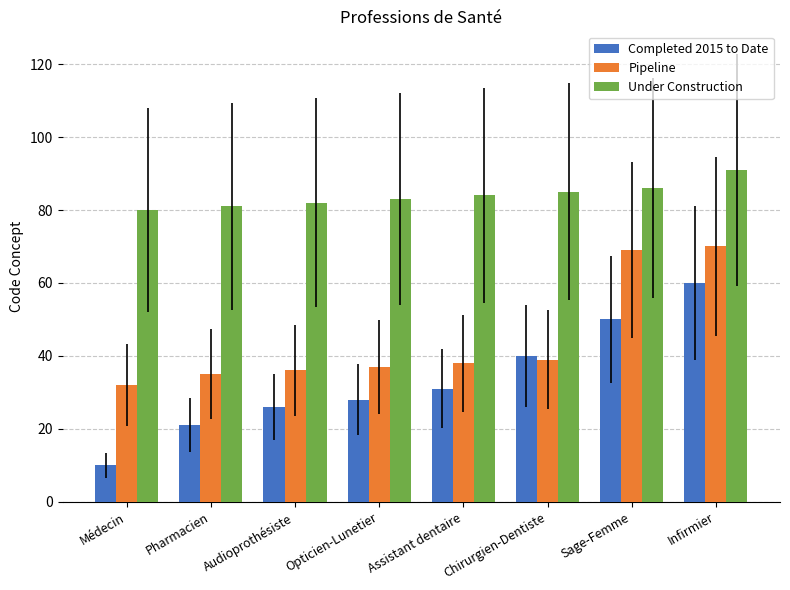

Does the chart contain stacked bars?

No